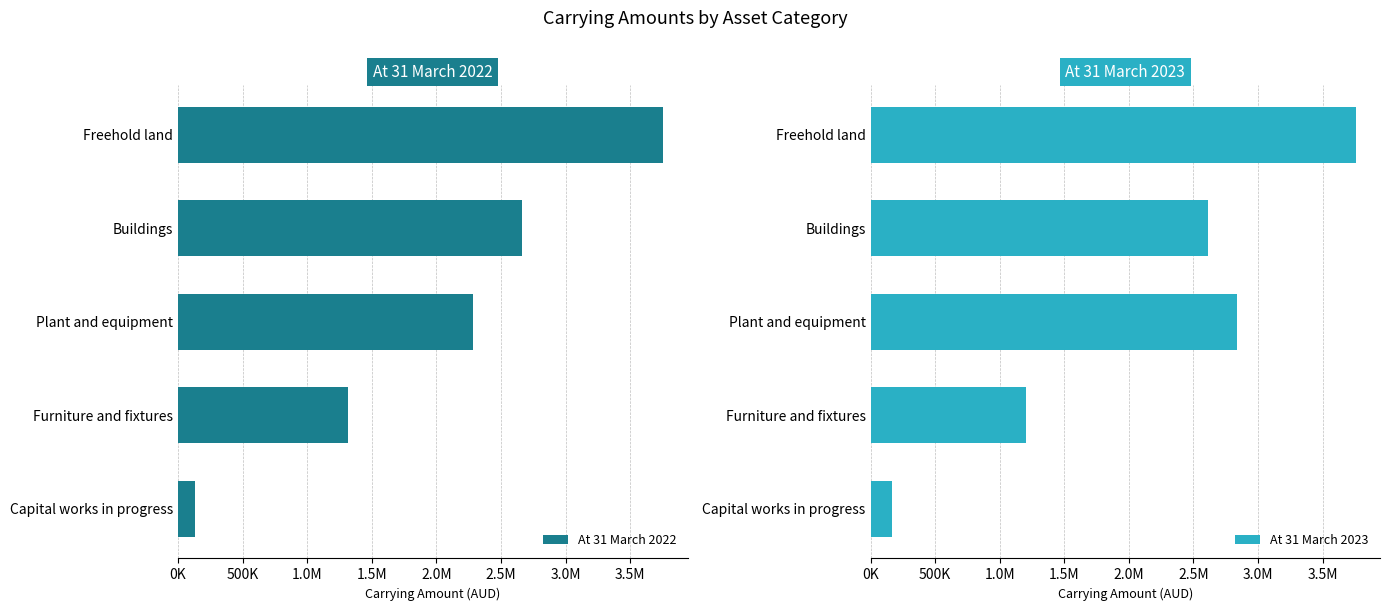

What is the sum of all At 31 March 2023 values?

10584276